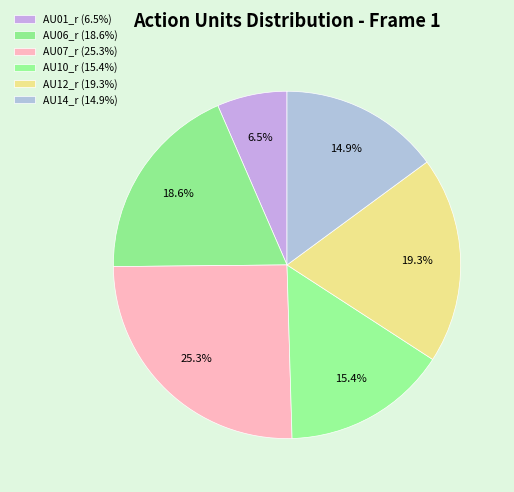

Which category has the biggest portion of the pie?

AU07_r